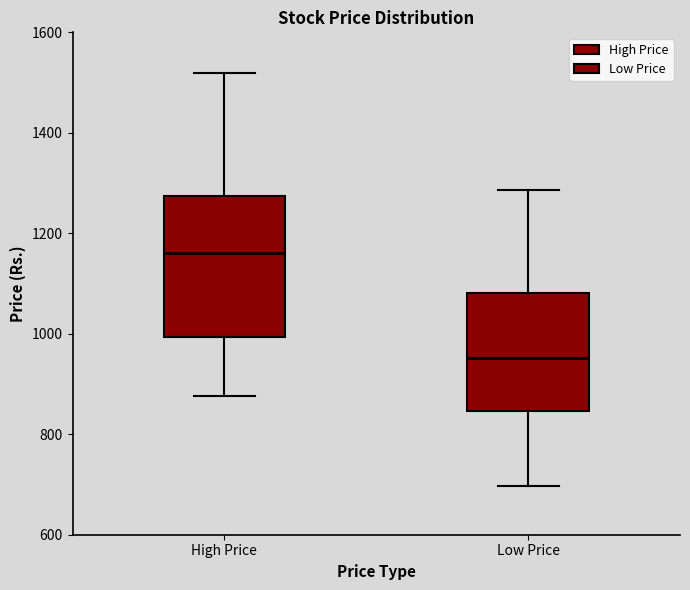

Where is the lower edge of the box for Low Price on the y-axis? The values are not printed on the chart, so give them approximately, as read against the axis.

840